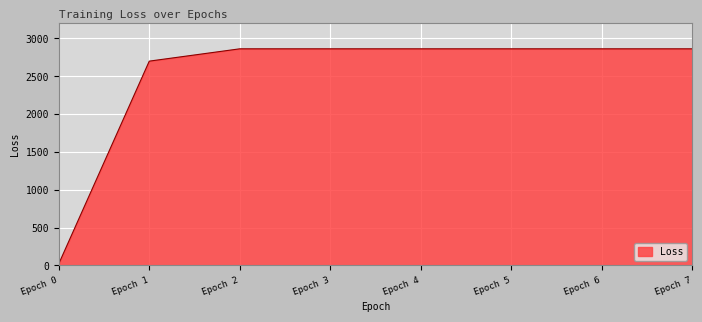

At which label is the value closest to 1442?

Epoch 1